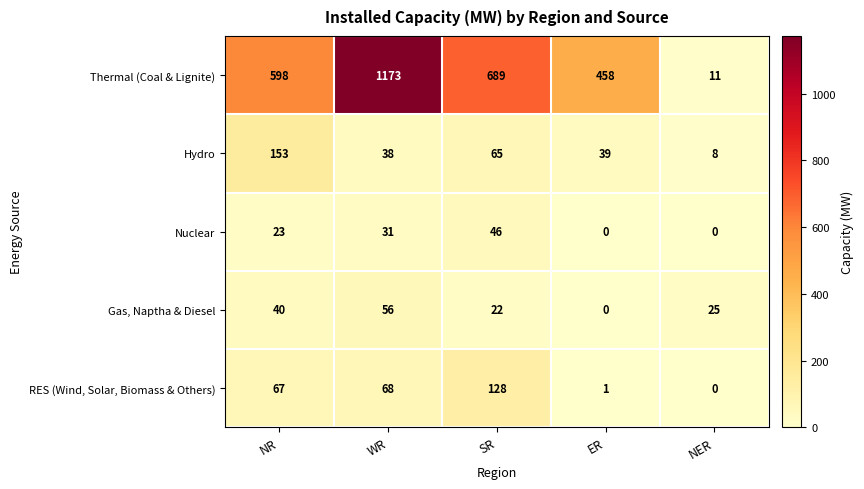

Which category has the highest value in the Gas, Naptha & Diesel series?

WR